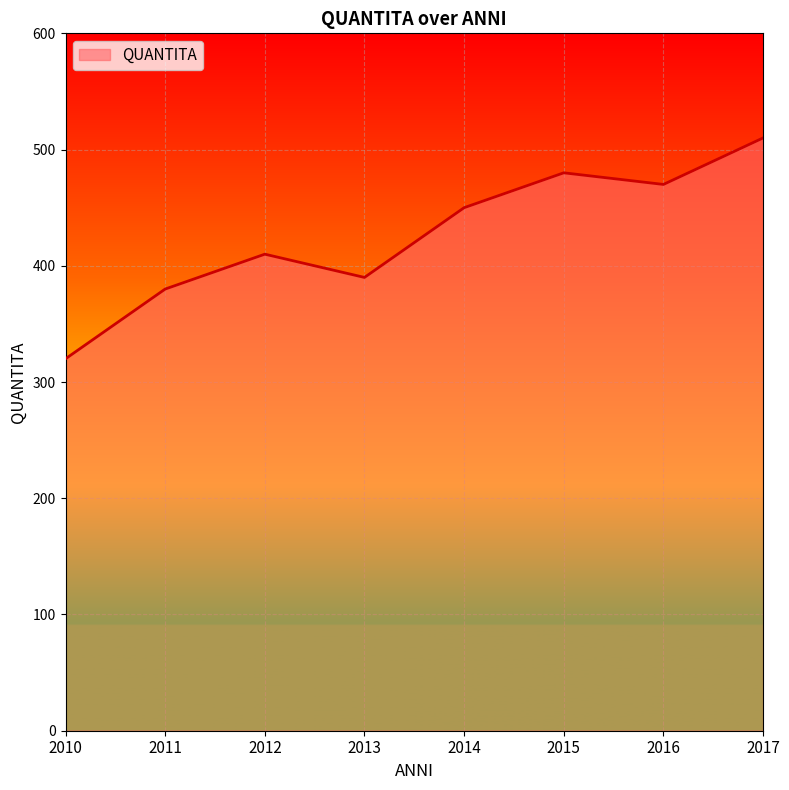

What is the difference between the maximum and second lowest values?

130